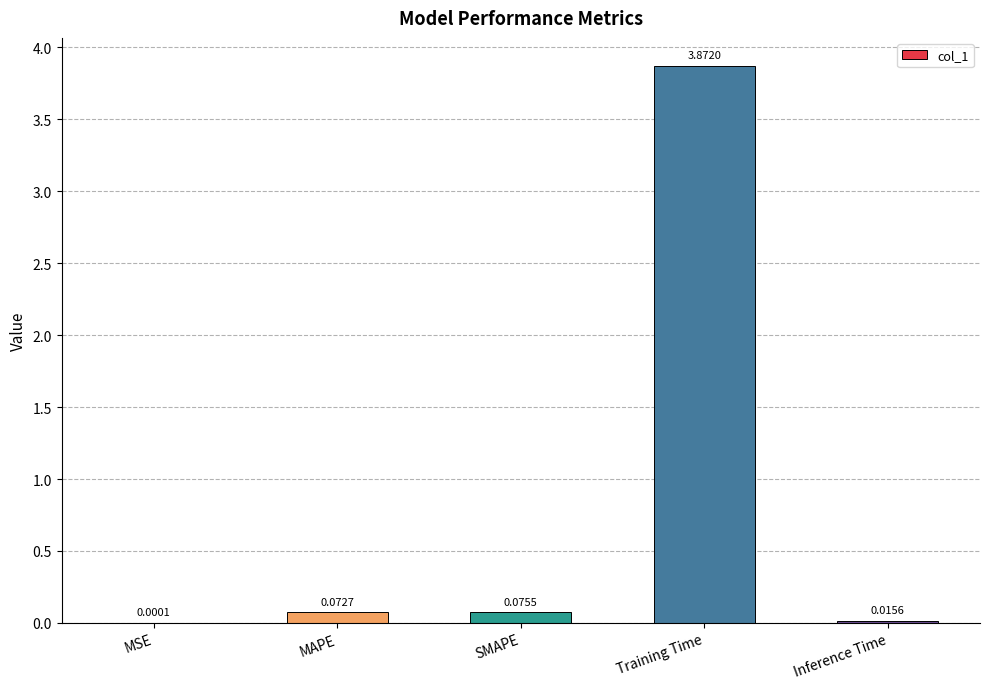

What is the change in value from SMAPE to Training Time?

+3.8